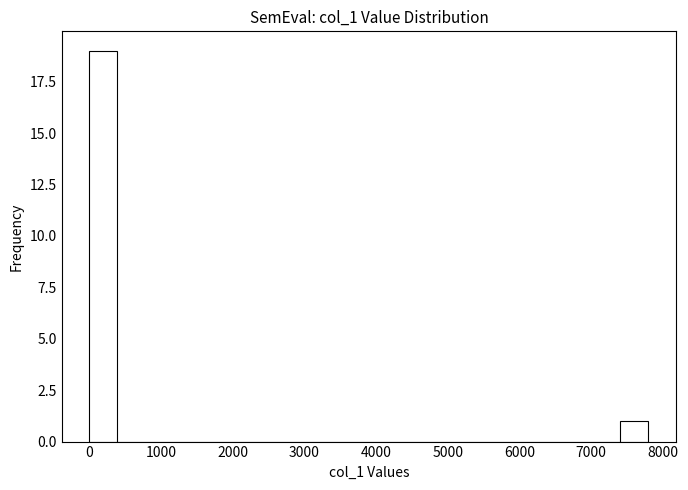

Read against the x-axis, roughly where is the centre of the tallest bar?

200